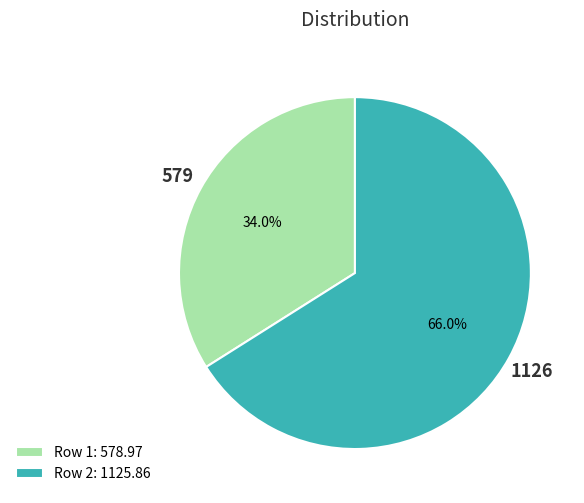

What percentage do Row 1: 578.97 and Row 2: 1125.86 together represent?

100.0%